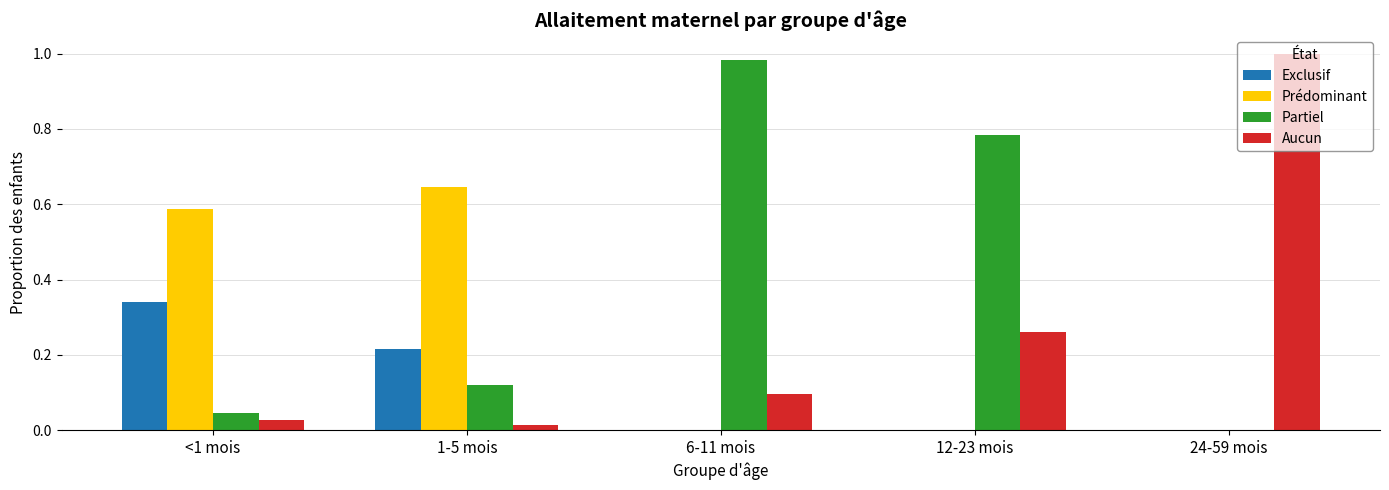

Which series has the largest total across all categories?

Partiel